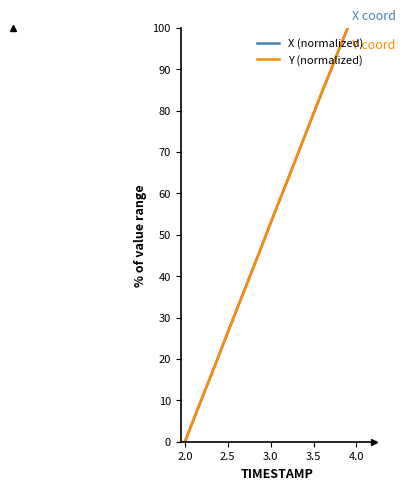

What is the greatest value displayed?

100.0